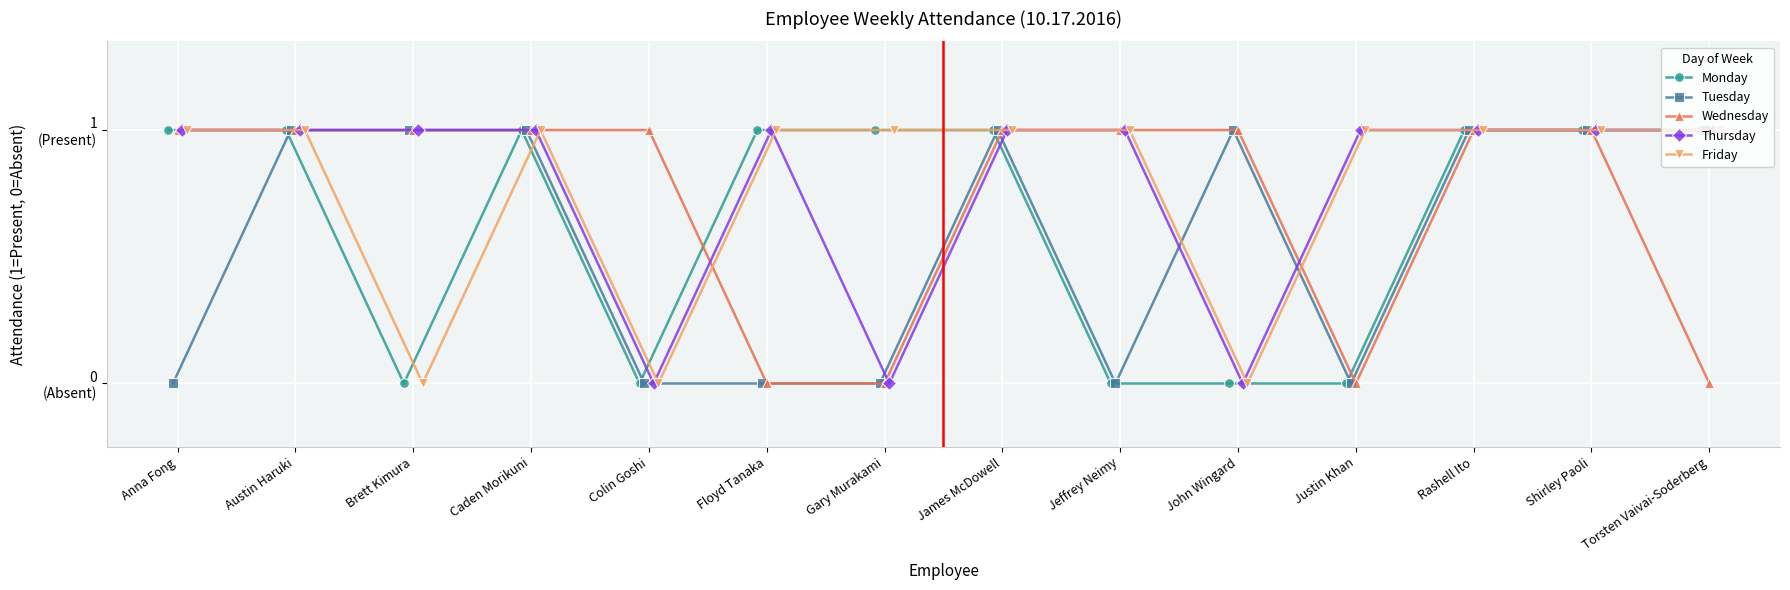

What is the value of the Friday point at the 7th from the left?

1